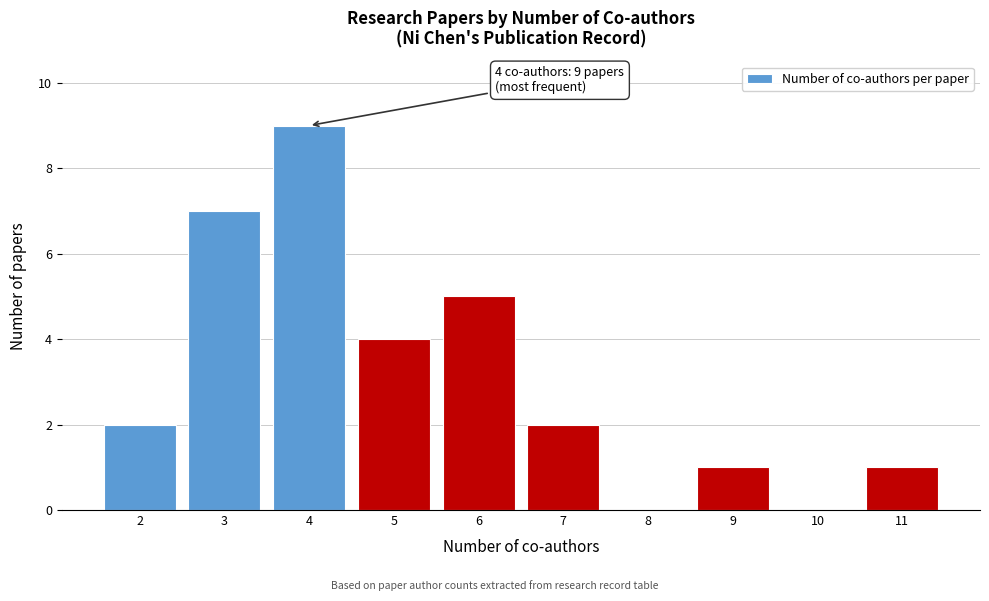

Over which range of the x-axis is the bar tallest?

3.5 to 4.5